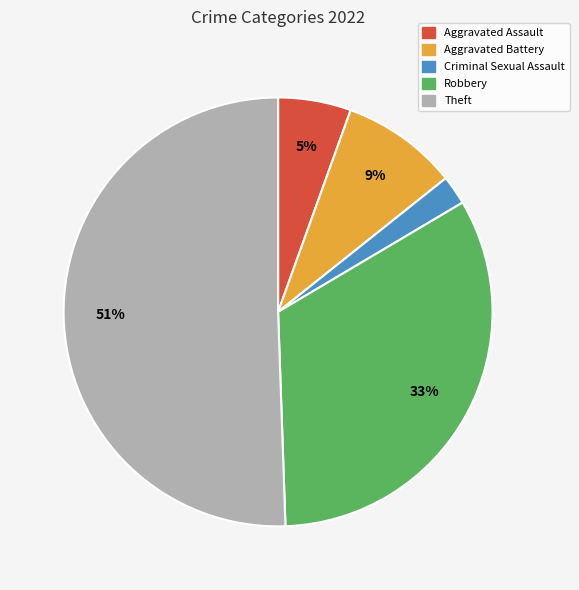

Which category has the smallest portion of the pie?

Criminal Sexual Assault